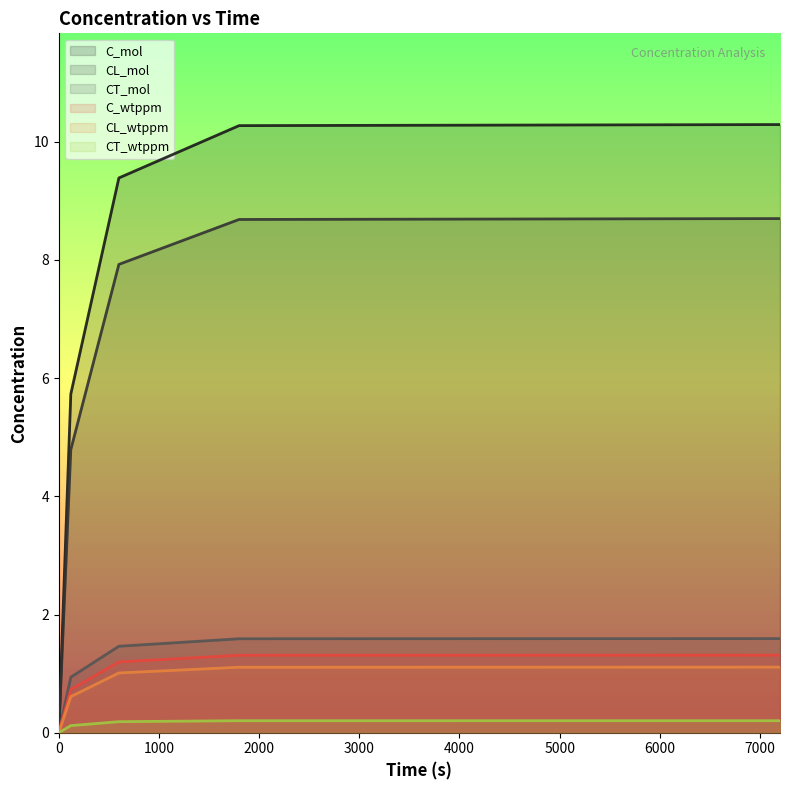

What is the total value across all series at 600?

21.2